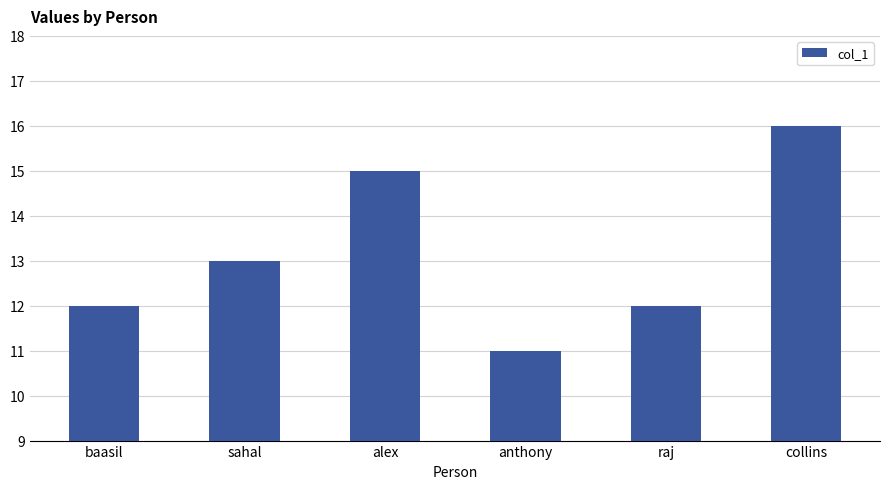

What is the average value?

13